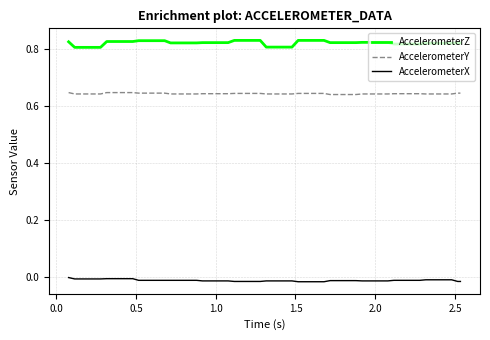

Rank the series by their average value, from lowest to highest.

AccelerometerX, AccelerometerY, AccelerometerZ